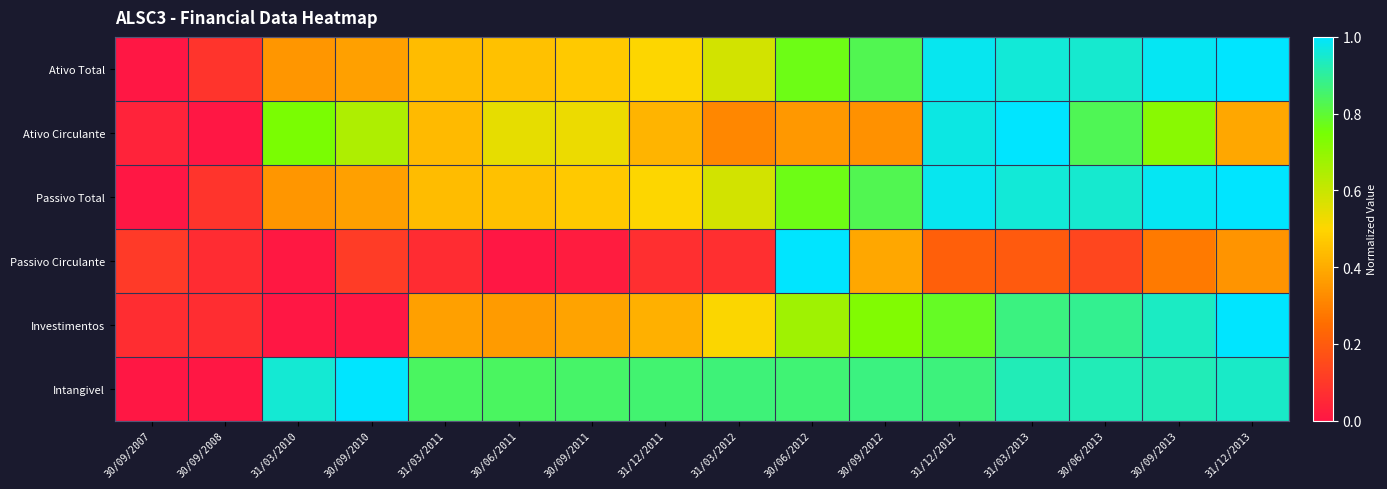

What is the total value across all series at 31/03/2012?

2.9